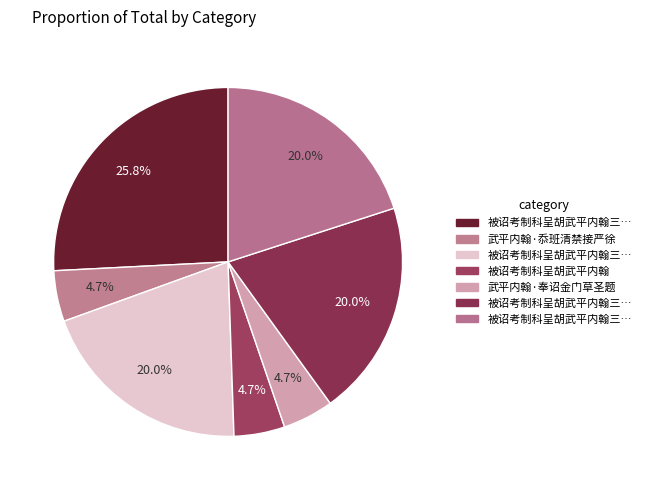

How many slices are in this pie chart?

7